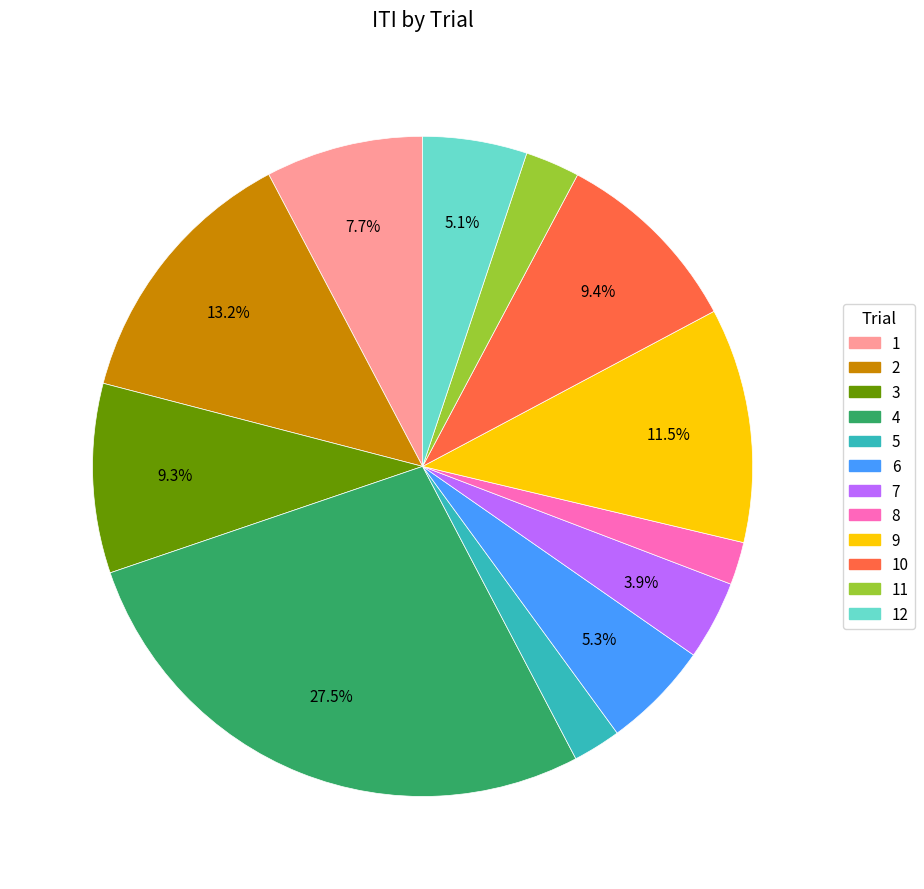

Is there any slice that represents more than half of the pie?

No